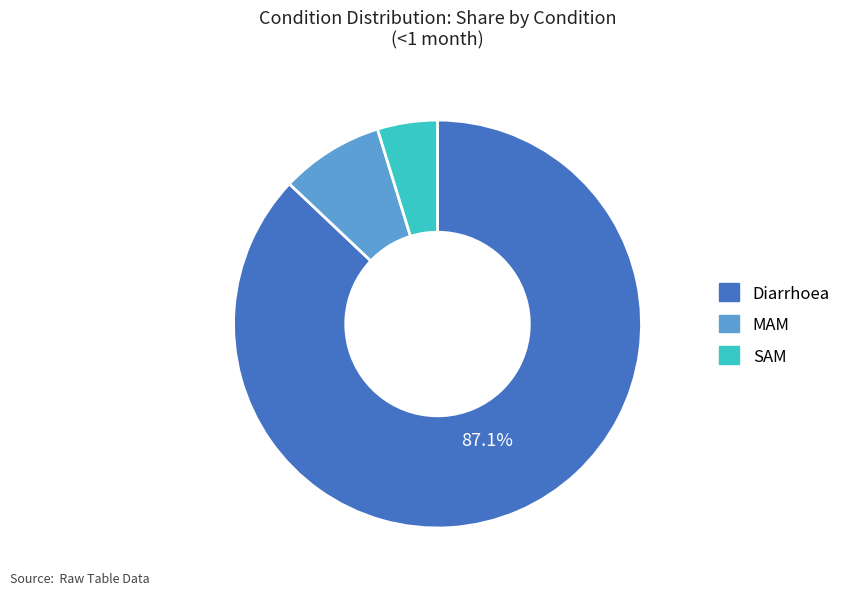

Rank the categories by value from lowest to highest.

SAM, MAM, Diarrhoea